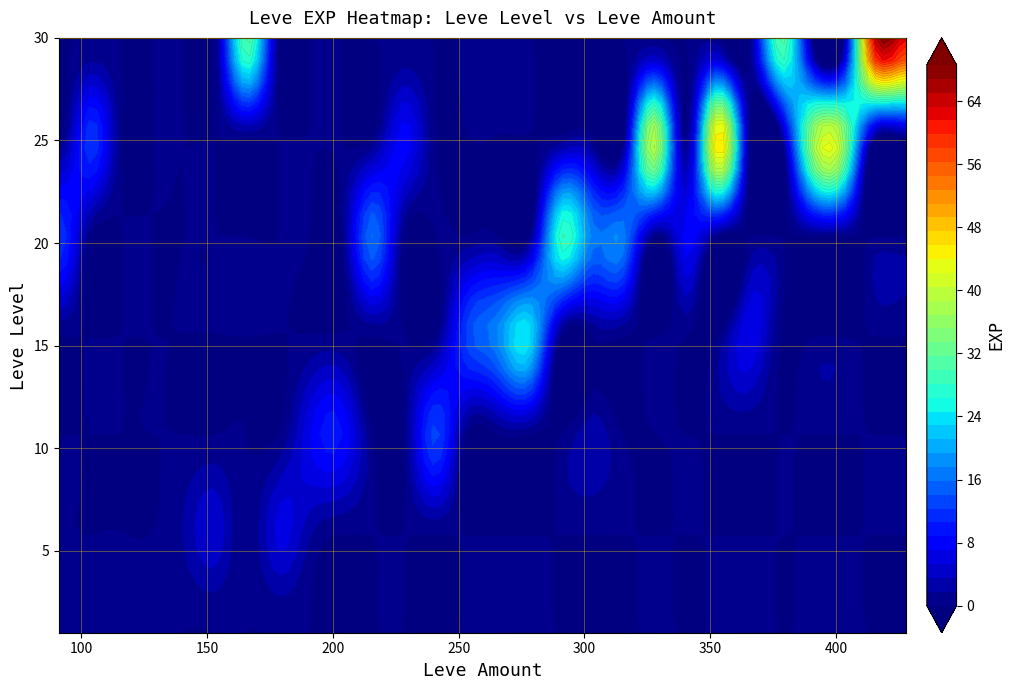

Count the number of values greater than 13.

14